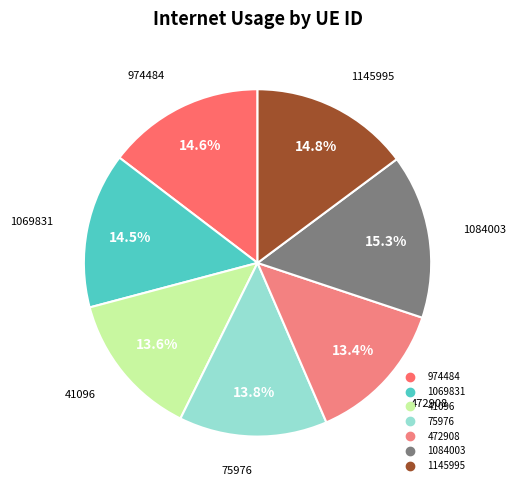

How many segments does this pie chart have?

7